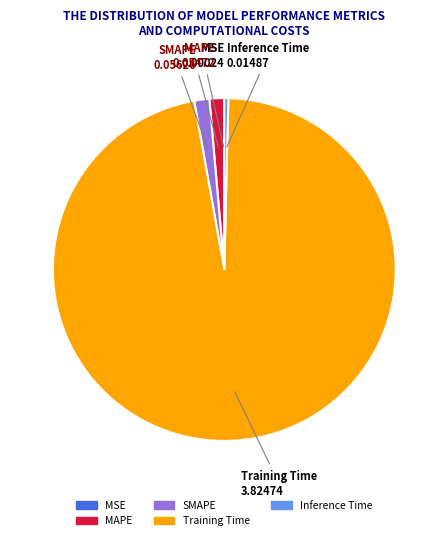

What is the largest slice in the pie chart?

Training Time